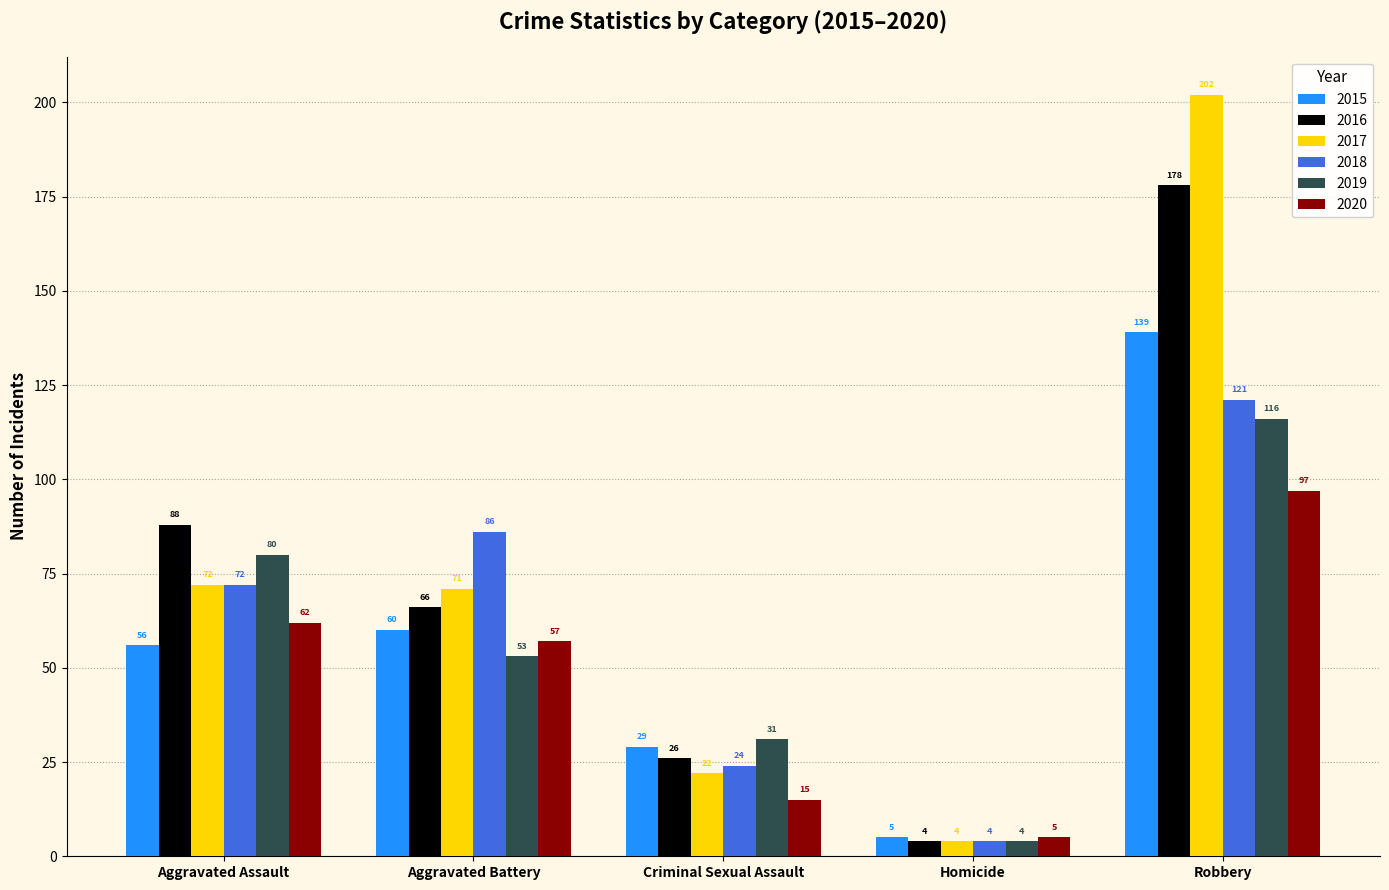

What is the approximate value of 2017 at Aggravated Battery?

71